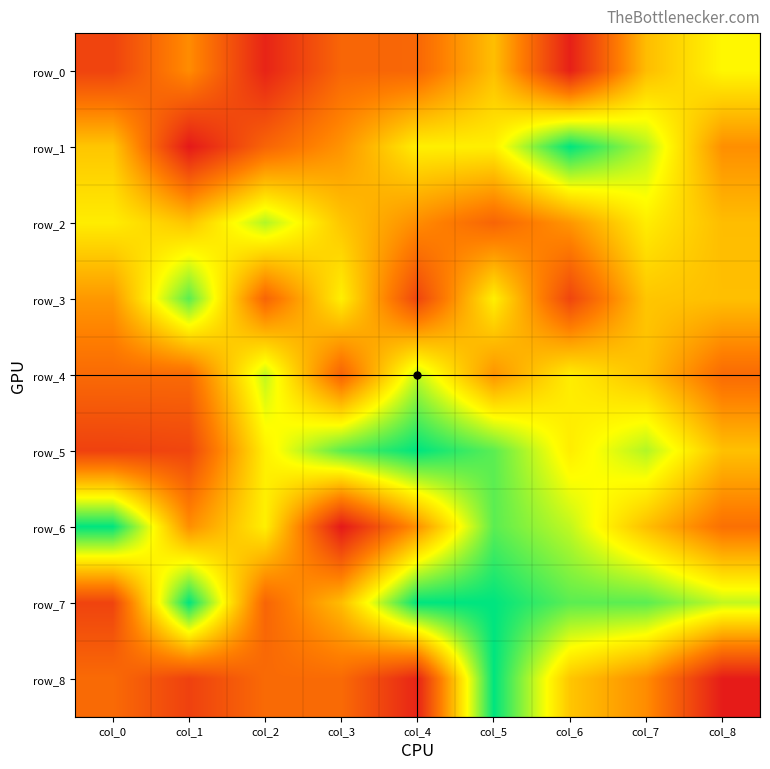

Reading left to right, transcribe all the data shown in this chart.

row_0: col_0=0.8	col_1=0.9	col_2=0.7	col_3=0.8	col_4=0.8	col_5=0.9	col_6=0.7	col_7=0.9	col_8=1.0
row_1: col_0=1.0	col_1=0.7	col_2=0.8	col_3=0.9	col_4=1.0	col_5=1.0	col_6=1.2	col_7=1.1	col_8=0.9
row_2: col_0=1.0	col_1=0.9	col_2=1.1	col_3=1.0	col_4=0.9	col_5=0.8	col_6=0.9	col_7=1.0	col_8=0.9
row_3: col_0=0.9	col_1=1.1	col_2=0.8	col_3=1.0	col_4=0.8	col_5=1.0	col_6=0.8	col_7=1.0	col_8=0.9
row_4: col_0=0.8	col_1=0.8	col_2=1.1	col_3=0.8	col_4=1.1	col_5=0.9	col_6=1.0	col_7=0.9	col_8=0.8
row_5: col_0=0.8	col_1=0.8	col_2=1.0	col_3=1.1	col_4=1.2	col_5=1.1	col_6=1.0	col_7=1.1	col_8=0.9
row_6: col_0=1.2	col_1=0.9	col_2=1.0	col_3=0.7	col_4=0.9	col_5=1.1	col_6=1.1	col_7=0.9	col_8=0.8
row_7: col_0=0.8	col_1=1.2	col_2=0.8	col_3=0.9	col_4=1.2	col_5=1.2	col_6=1.1	col_7=1.1	col_8=1.1
row_8: col_0=0.8	col_1=0.8	col_2=0.8	col_3=0.8	col_4=0.7	col_5=1.2	col_6=1.0	col_7=0.9	col_8=0.7